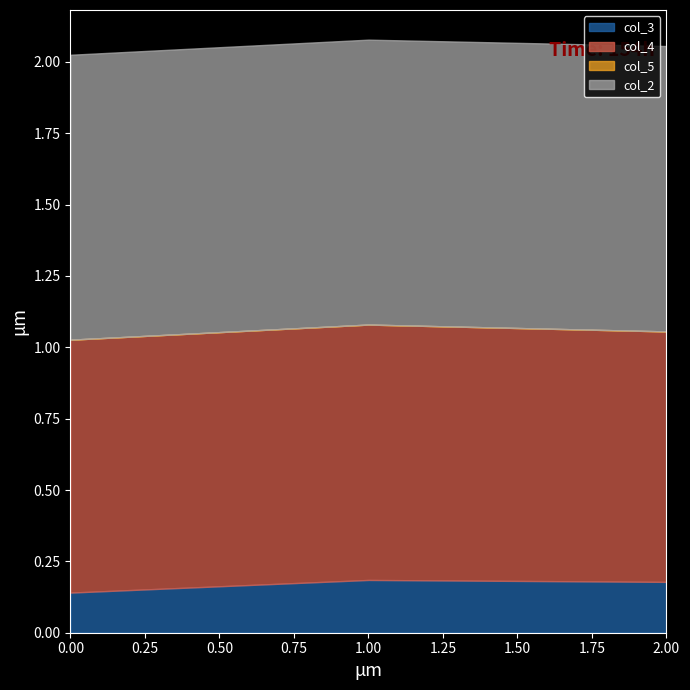

Reading left to right, transcribe all the data shown in this chart.

col_3: 0=0.1	1=0.2	2=0.2
col_4: 0=0.9	1=0.9	2=0.9
col_5: 0=0.0	1=0.0	2=0.0
col_2: 0=1.0	1=1.0	2=1.0